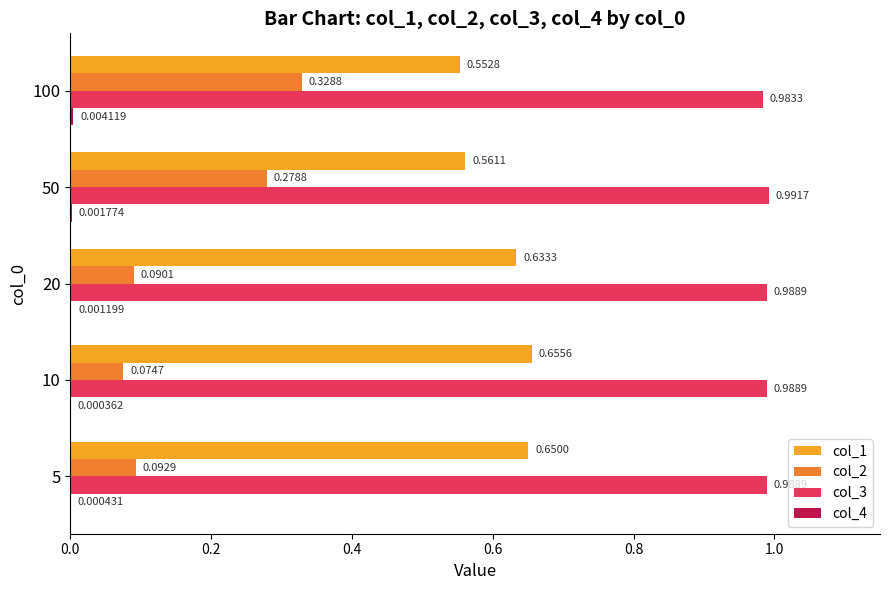

At which category is the sum across all series the highest?

100